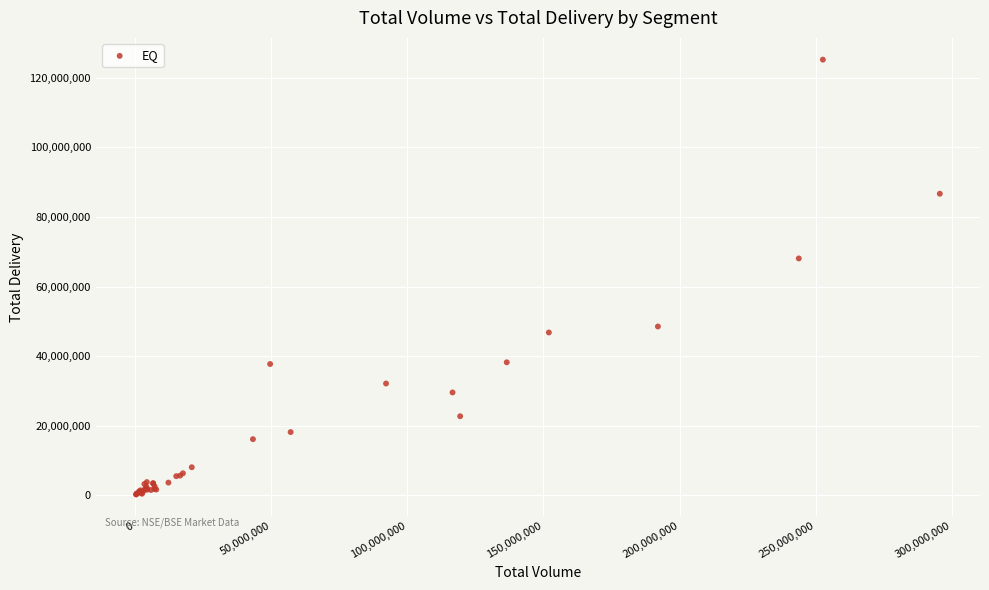

What Y value in the scatter plot is closest to 62747215?

68086945